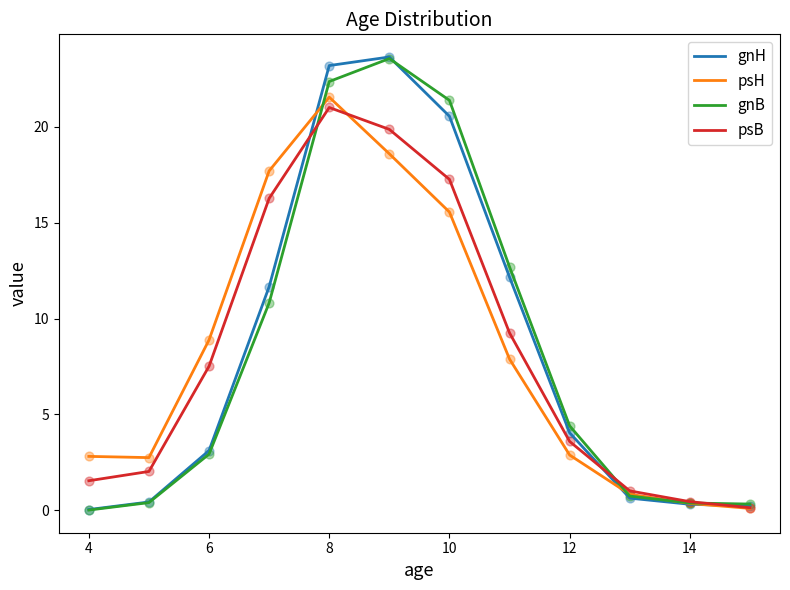

Which series has the widest spread of values?

gnH